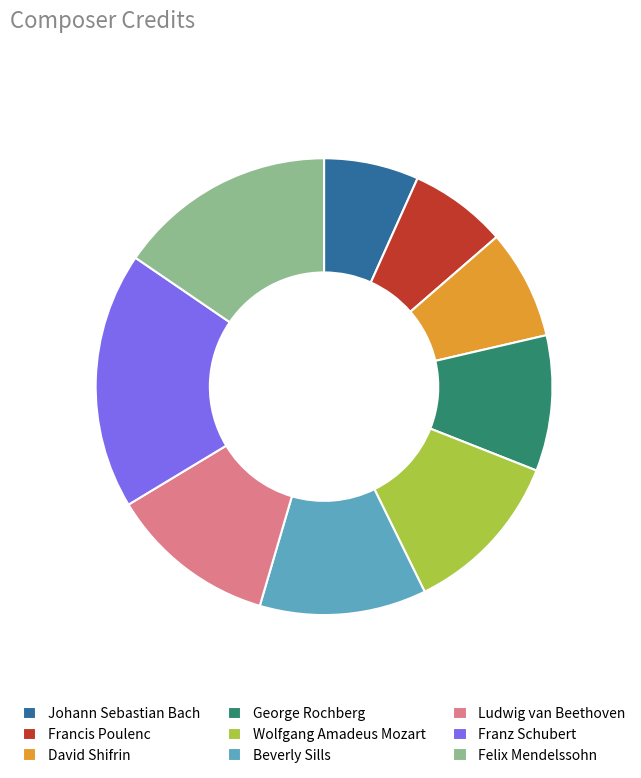

The Ludwig van Beethoven slice represents 12% of the pie. True or false?

True